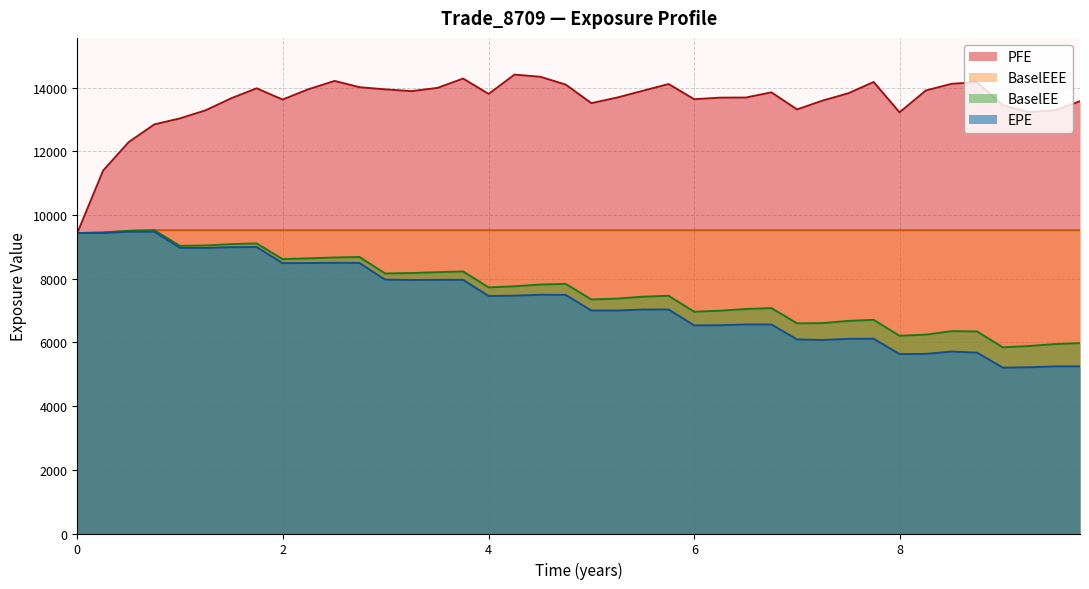

What is the difference between the maximum and second lowest values in the EPE series?

4257.4